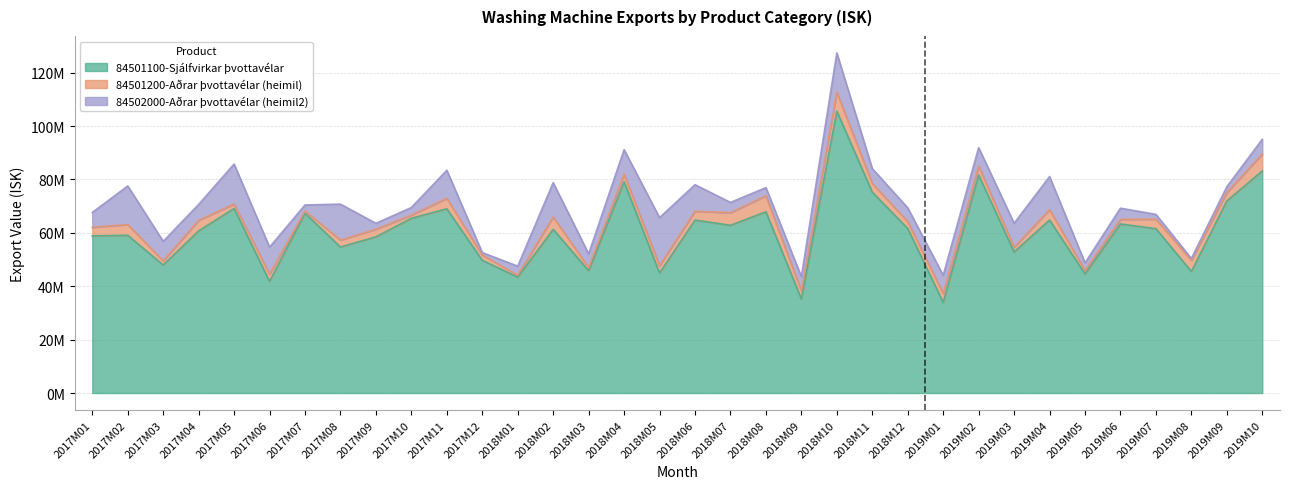

The 84502000-Aðrar þvottavélar (heimil2) series shows 6018302 at 2018M02. True or false?

False